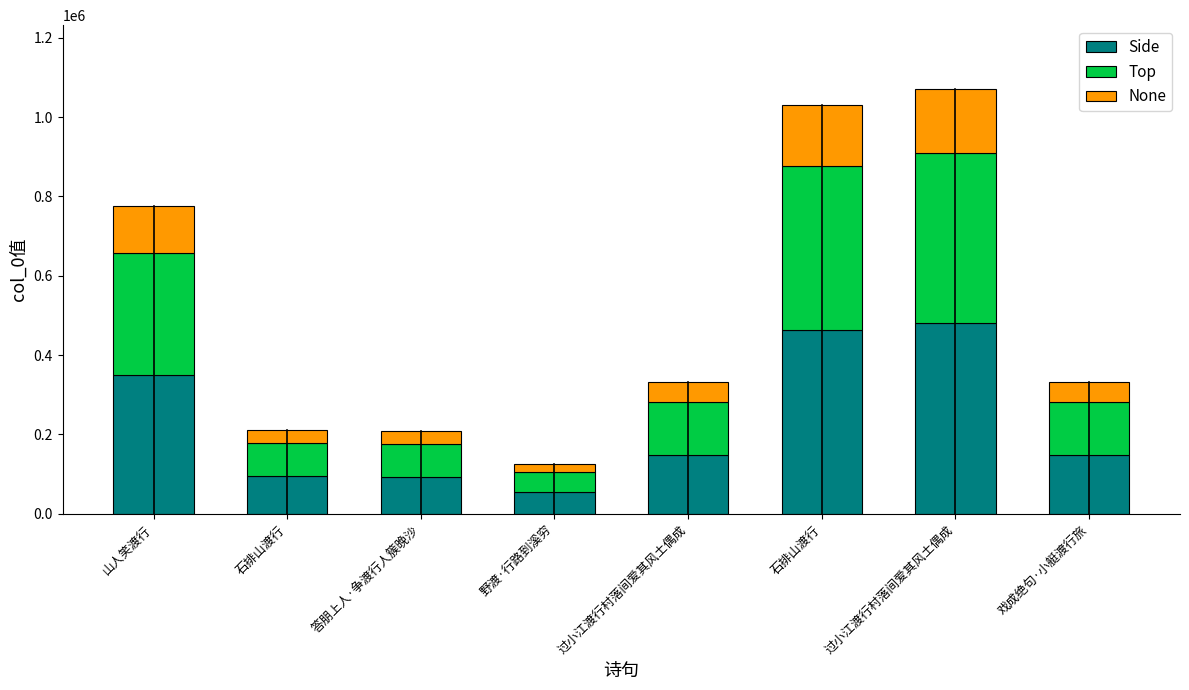

How many bars are there in total?

8